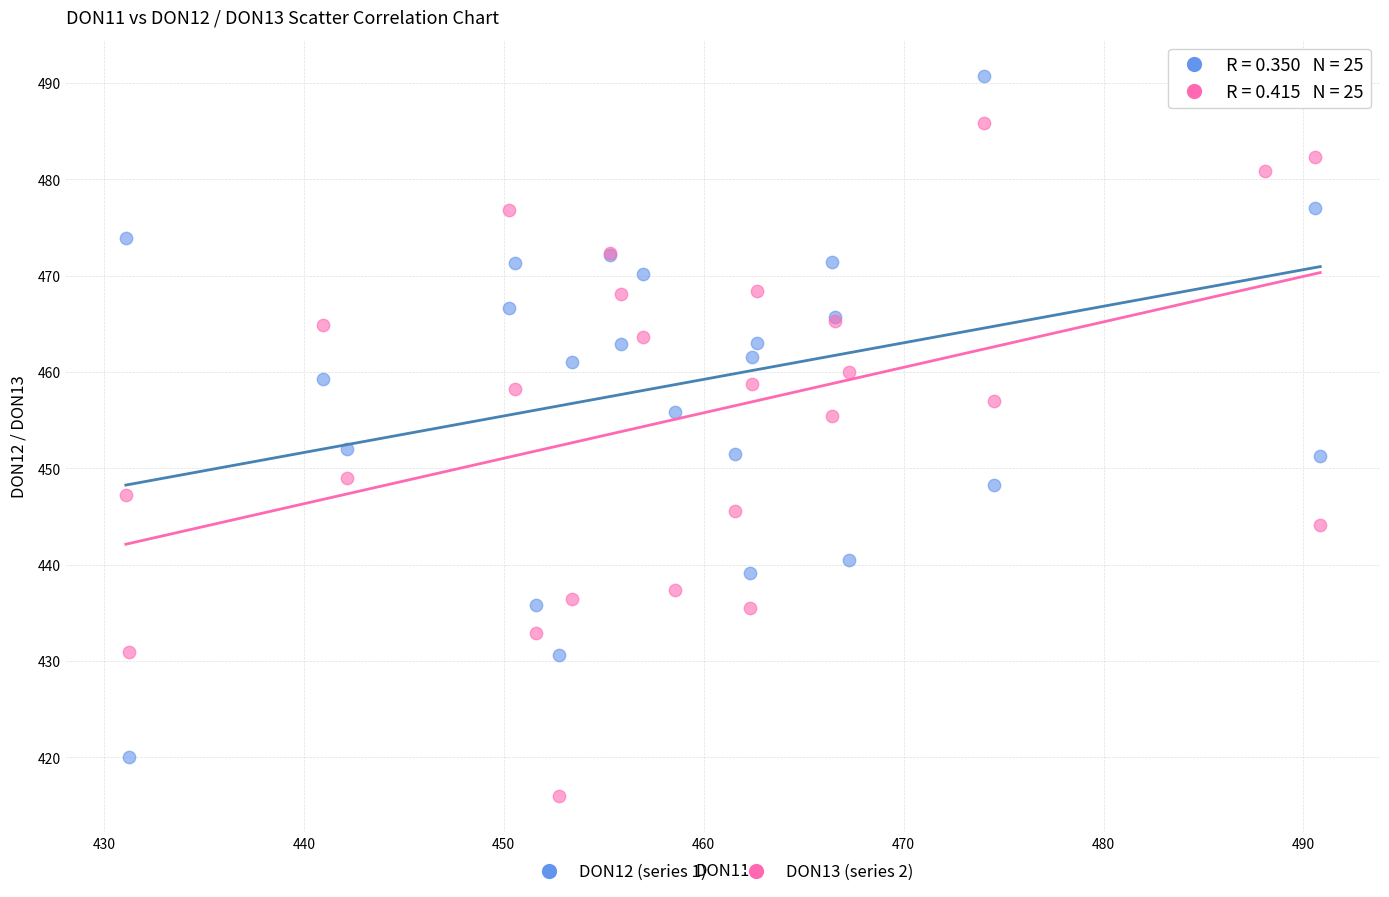

Which series has the widest spread of Y values?

DON12 (series 1)